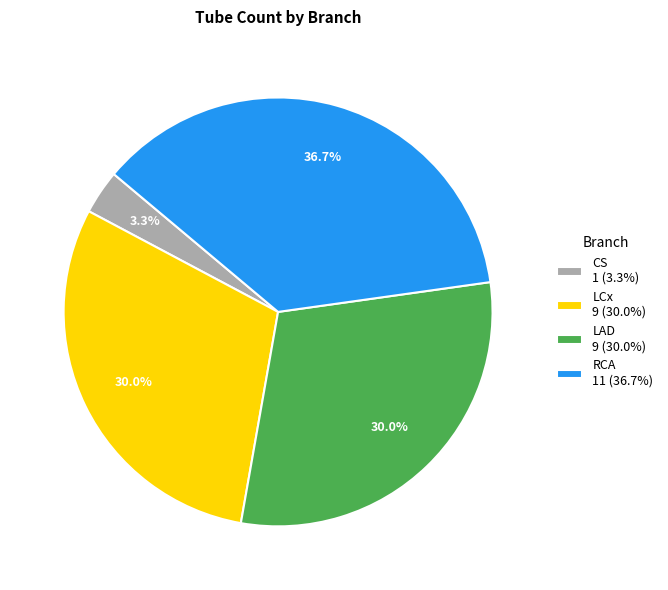

Is LAD the majority of the pie?

No